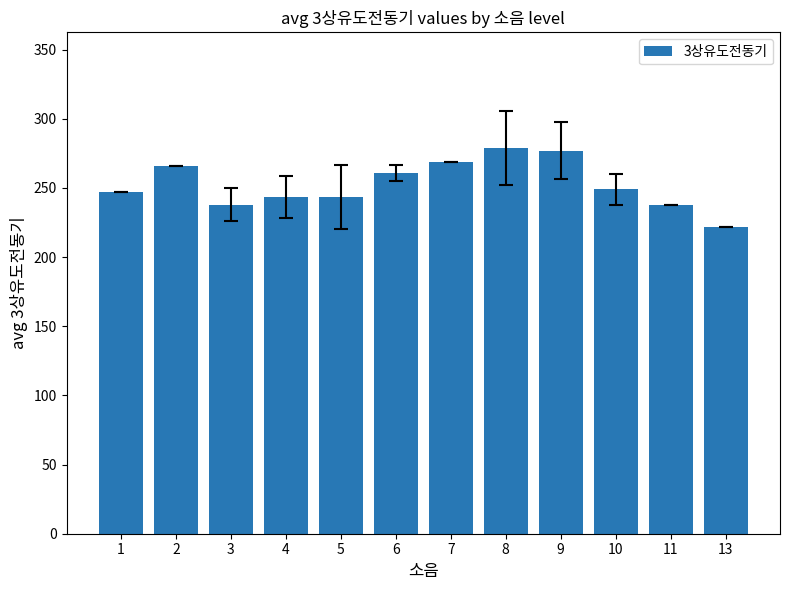

How many values are below 249?

6